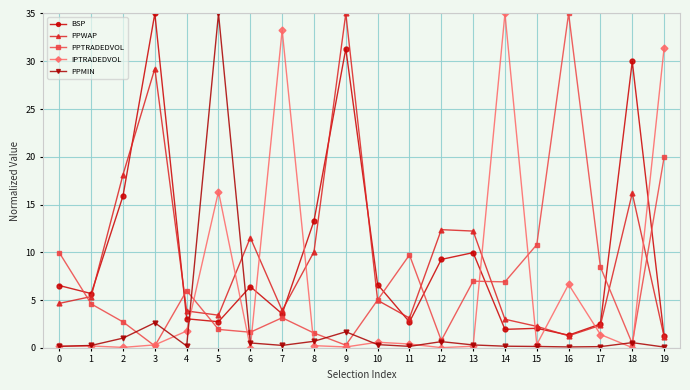

What is the difference between the PPTRADEDVOL values at 0 and 4?

4.0